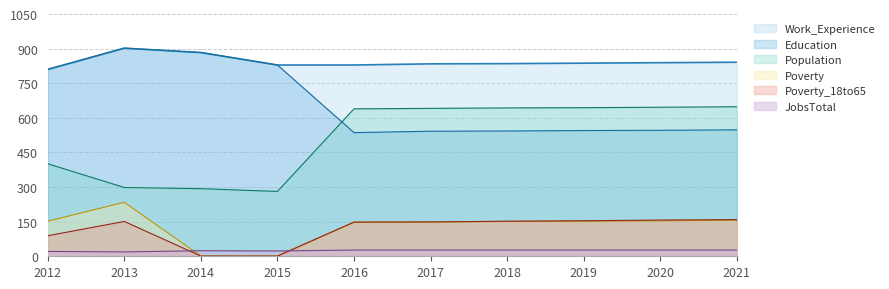

Is the value of Education at 2015 greater than the value of Population at 2016?

Yes